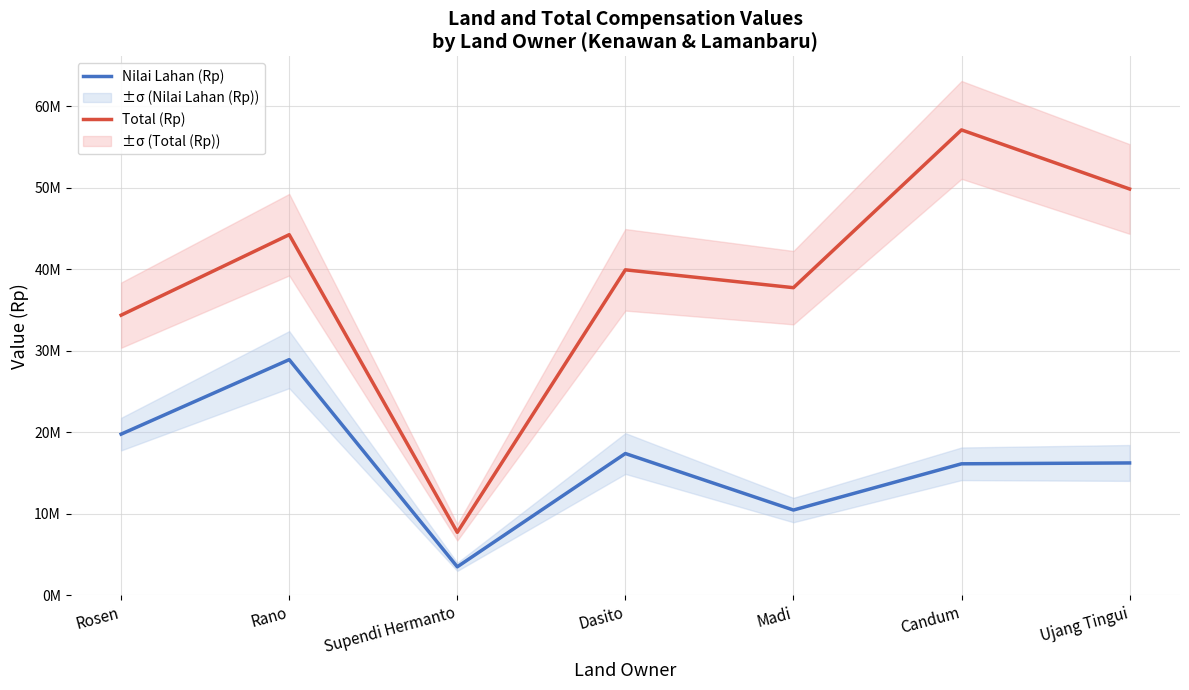

Rank the series by their average value, from lowest to highest.

Nilai Lahan (Rp), Total (Rp)